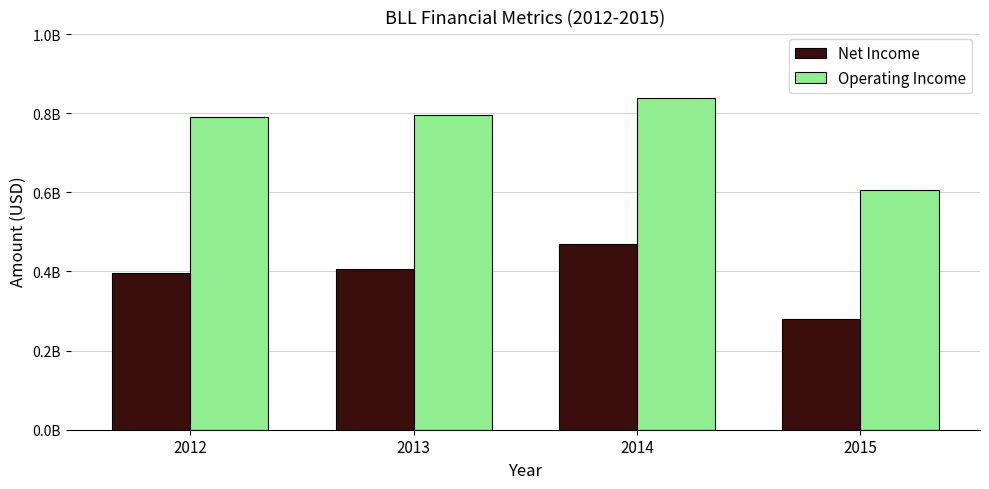

What are all the series names shown in the legend?

Net Income, Operating Income